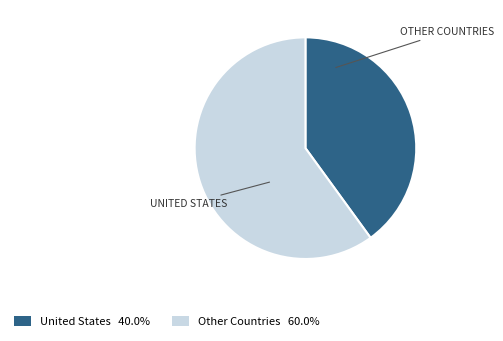

Is there a majority slice in this chart?

Yes